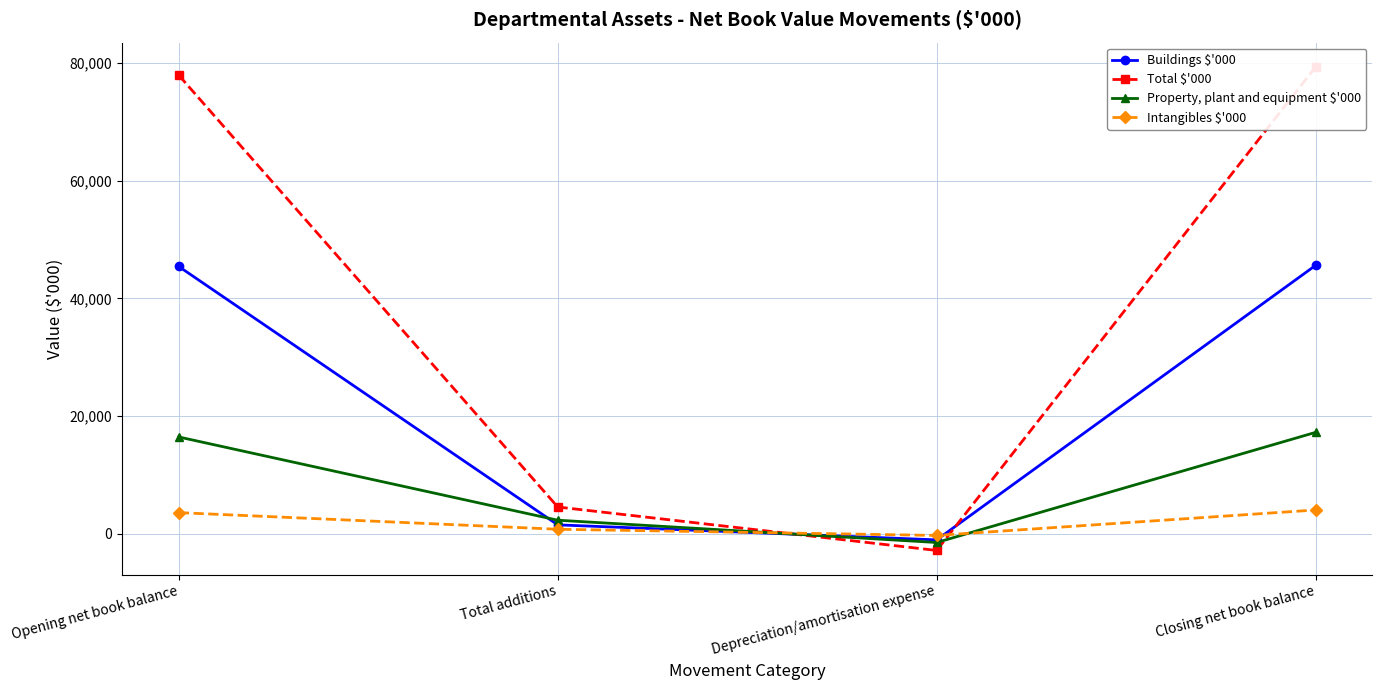

What are all the series names shown in the legend?

Buildings $'000, Total $'000, Property, plant and equipment $'000, Intangibles $'000